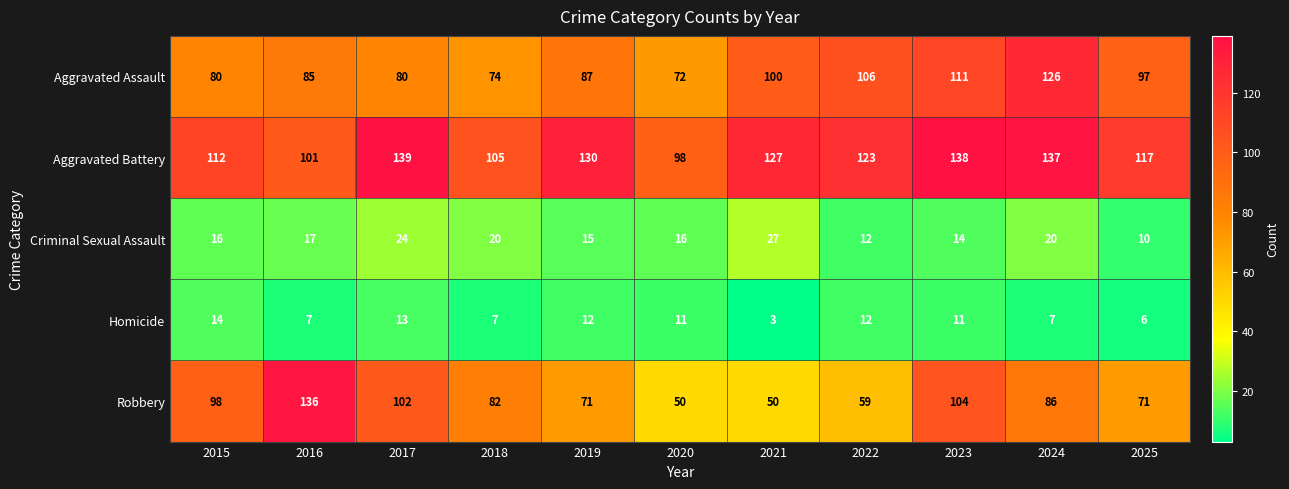

What is the smallest value displayed?

3